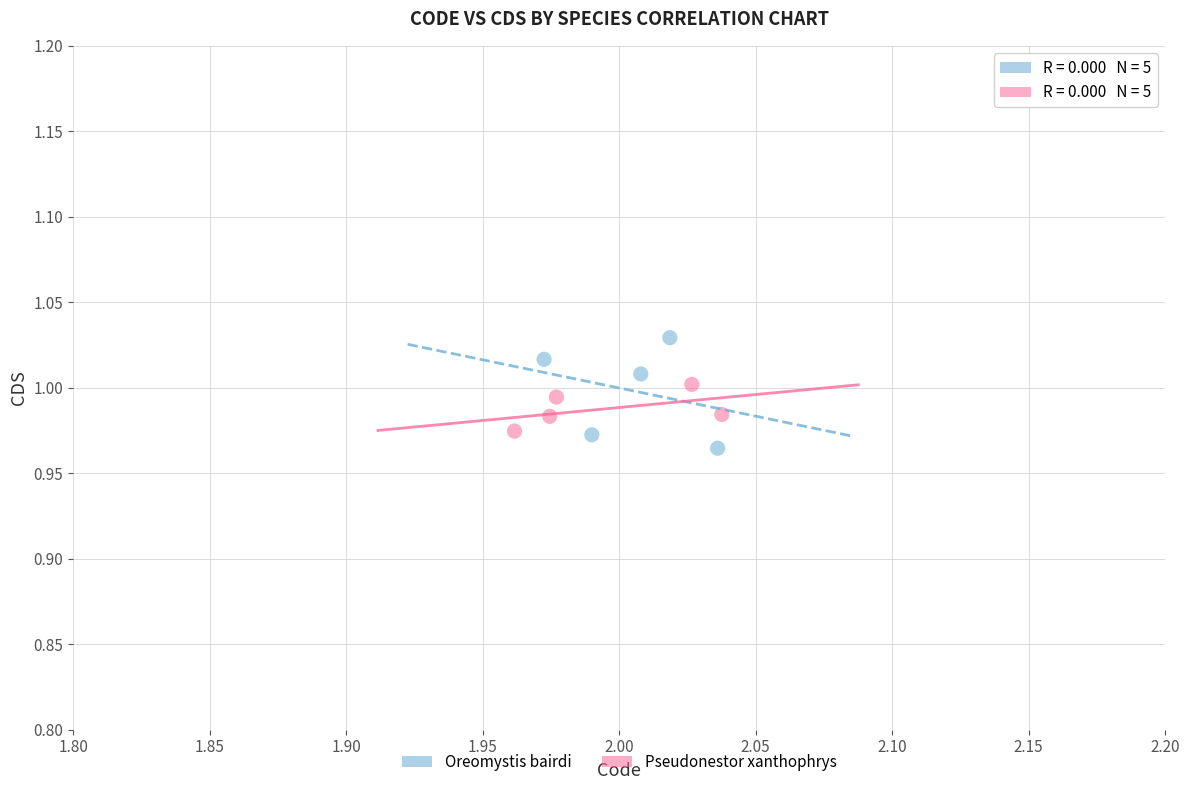

Which series contains the highest Y value?

Oreomystis bairdi